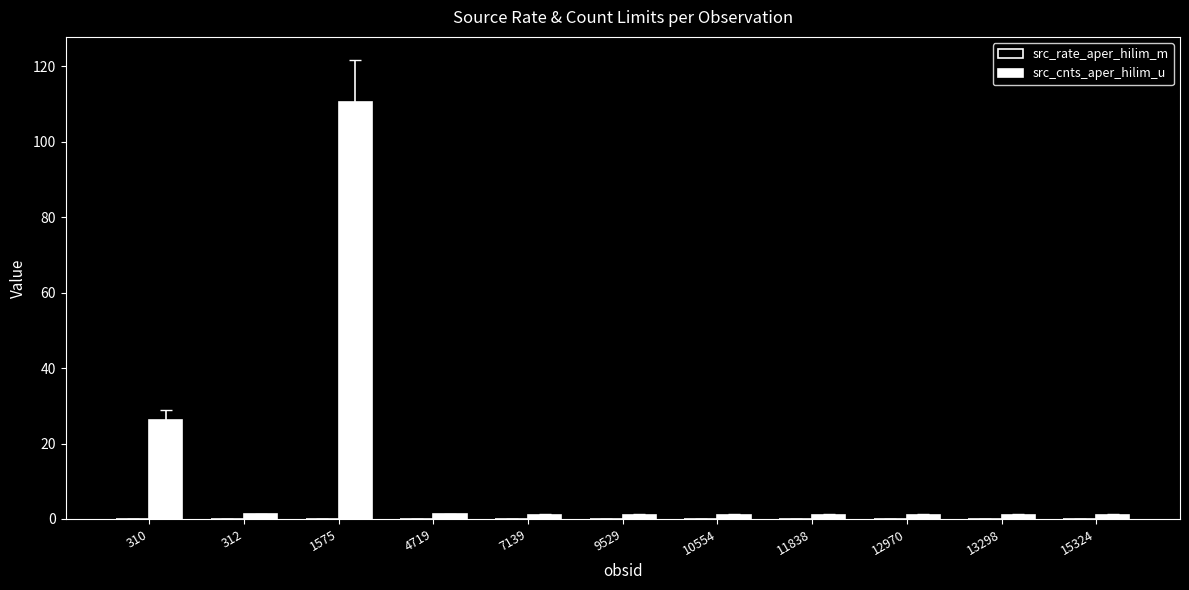

The src_cnts_aper_hilim_u series shows 28.0 at 1575. True or false?

False